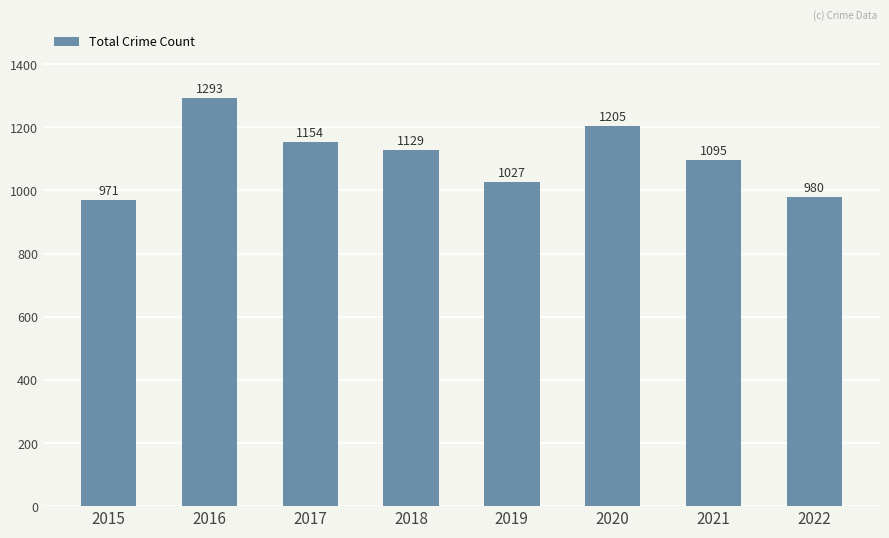

Is it true that the value at 2022 is 1317?

False